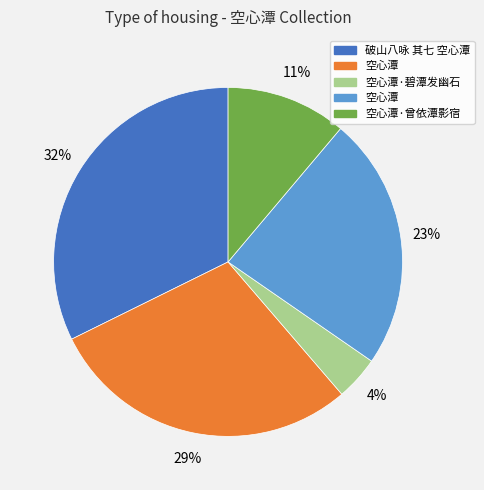

Count the number of slices in the pie.

5